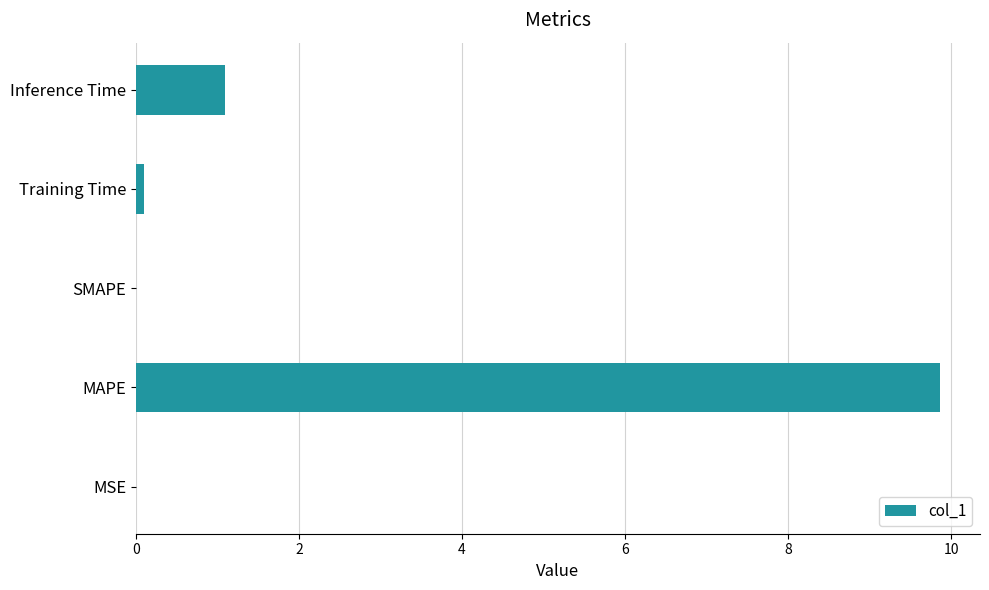

What is the change in value from MAPE to Inference Time?

-8.8